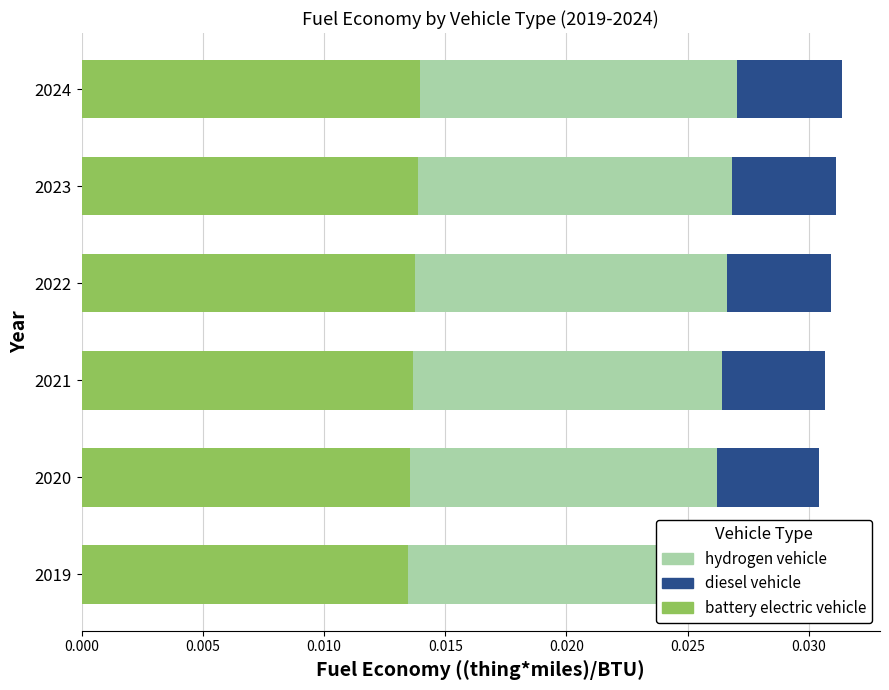

List the series in order of their peak value, lowest first.

diesel vehicle, hydrogen vehicle, battery electric vehicle